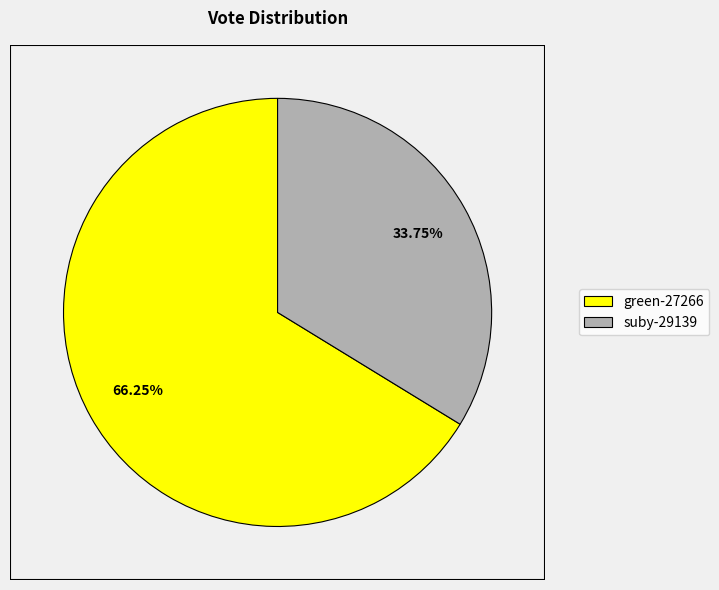

Is it true that suby-29139 is 34% of the pie?

True